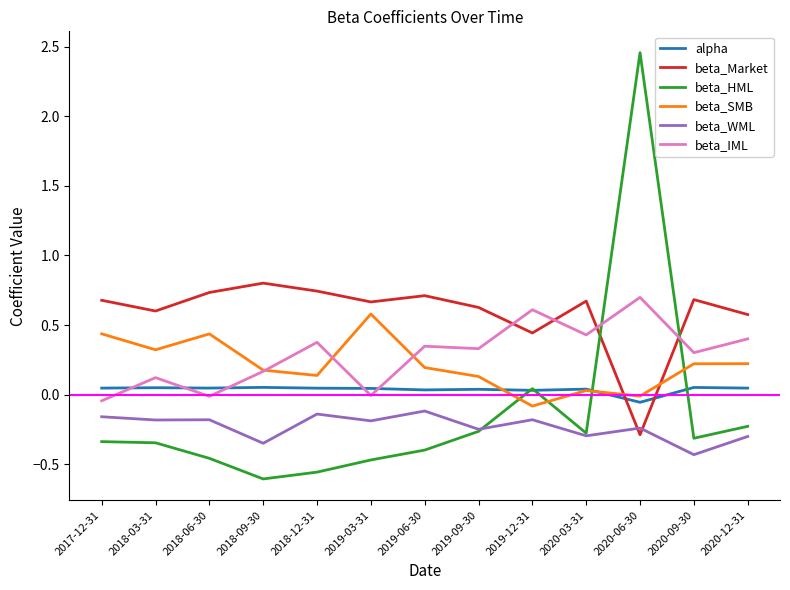

Which series has the largest range (max minus min)?

beta_HML